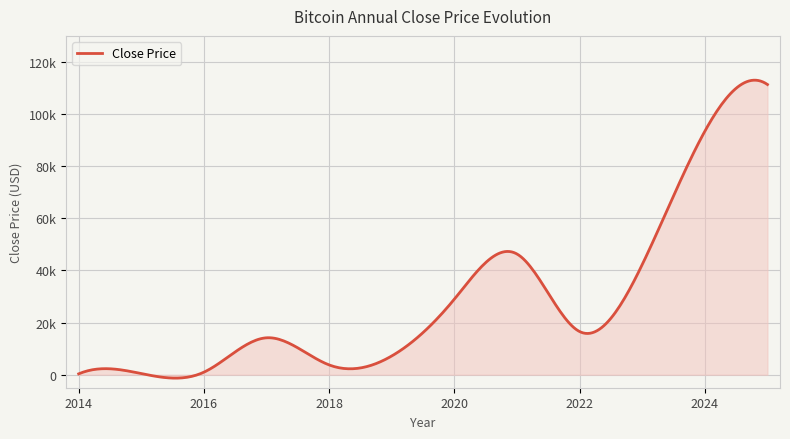

Reading left to right, transcribe all the data shown in this chart.

320.2	430.6	963.7	14156.4	3742.7	7193.6	29001.7	46306.4	16547.5	42265.2	93429.2	111338.1